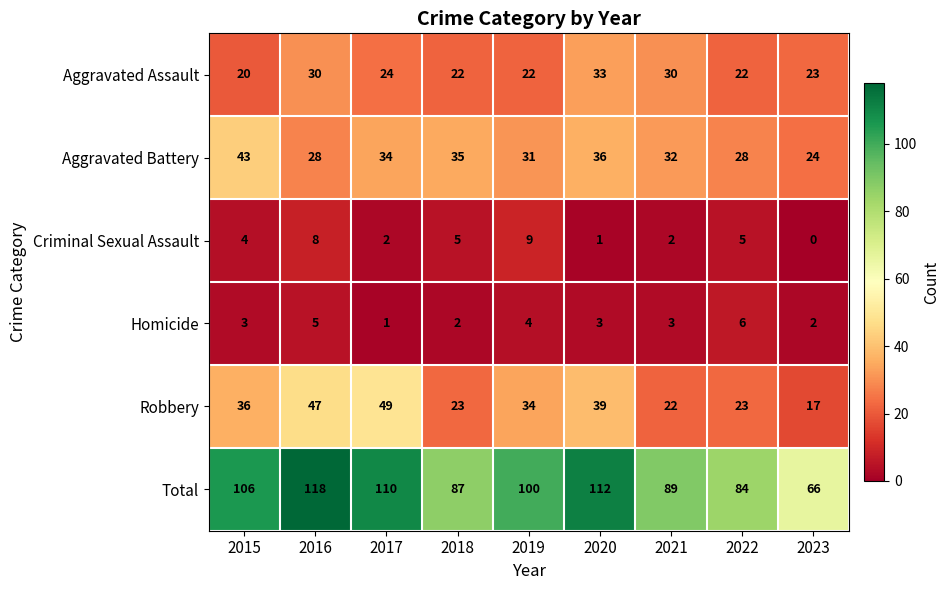

The value of Robbery at 2017 is 34. True or false?

False